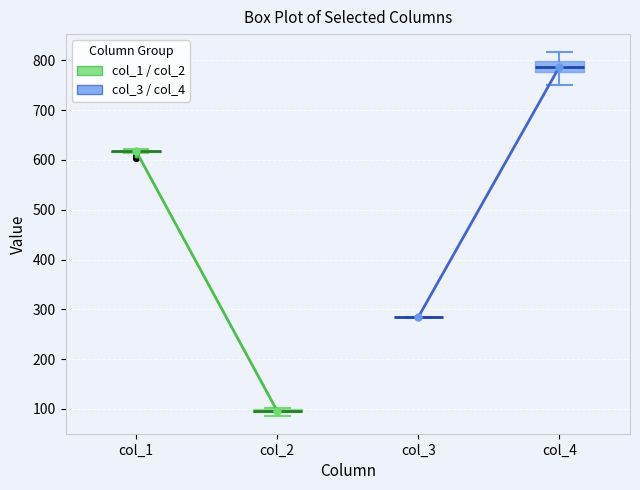

Where does the upper whisker of the box for col_4 end on the y-axis? The values are not printed on the chart, so give them approximately, as read against the axis.

820